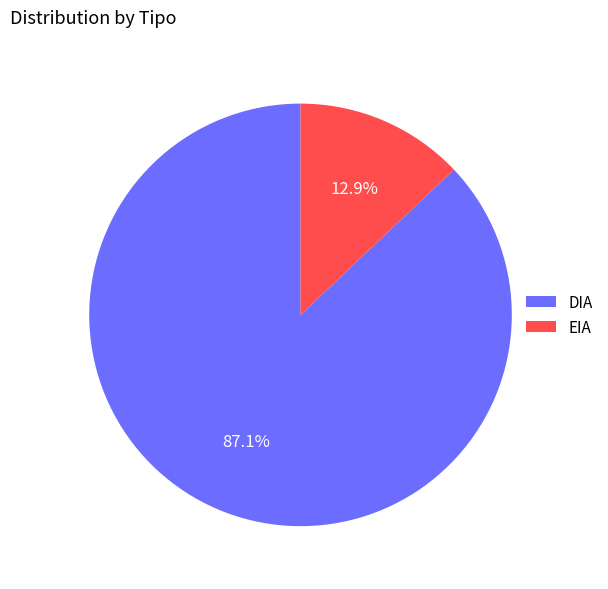

To the nearest percent, what is the difference between the largest and smallest slice percentages?

74%